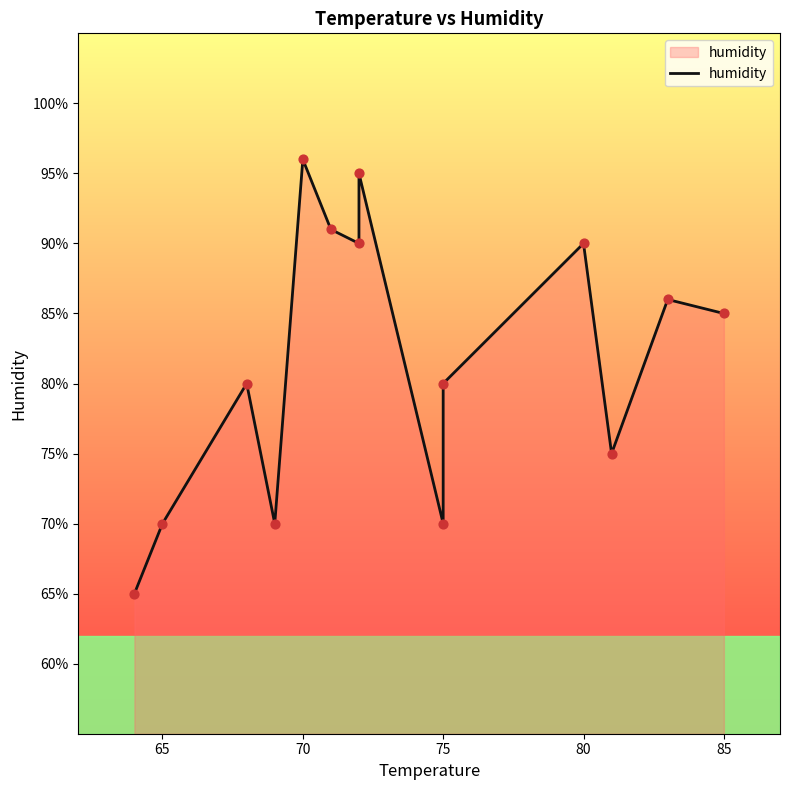

What is the change in value from 75 to 85?

+5